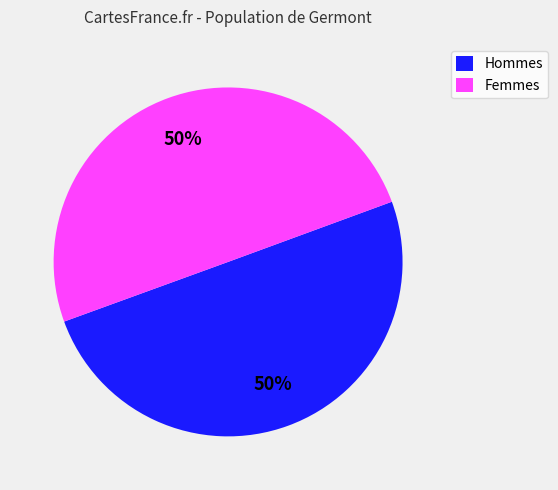

What is the ratio of the value at Hommes to the value at Femmes?

1.0